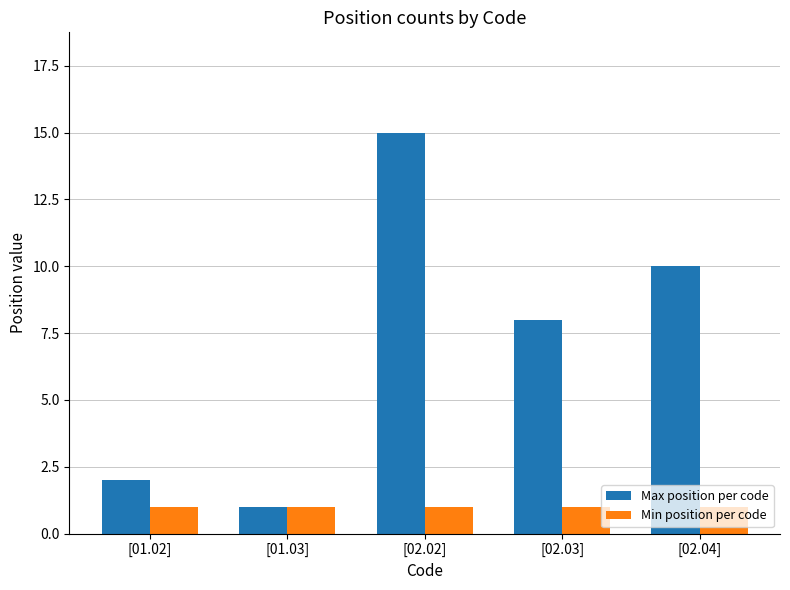

What is the total value across all series at [02.02]?

16